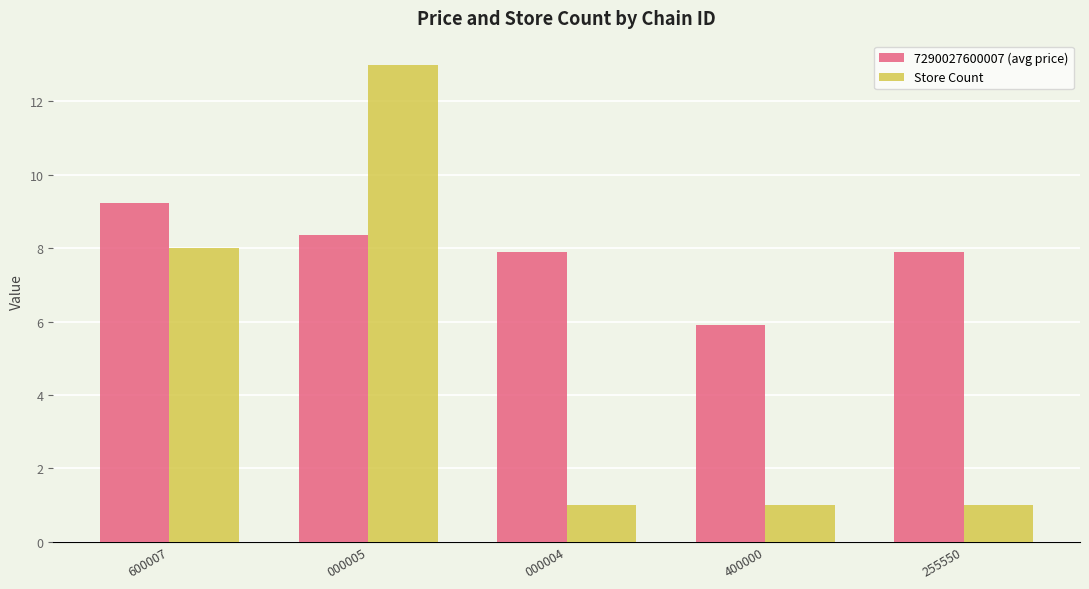

How many bars are there in total?

10